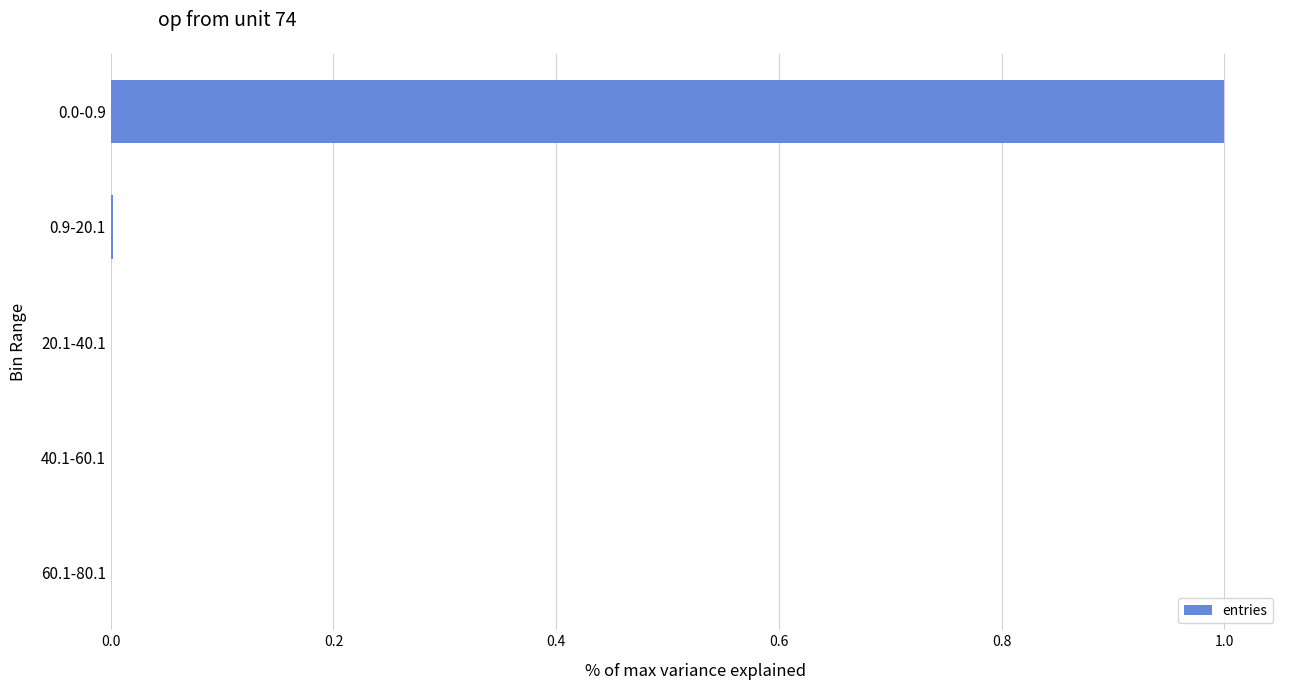

What is the sum of all values?

1.0